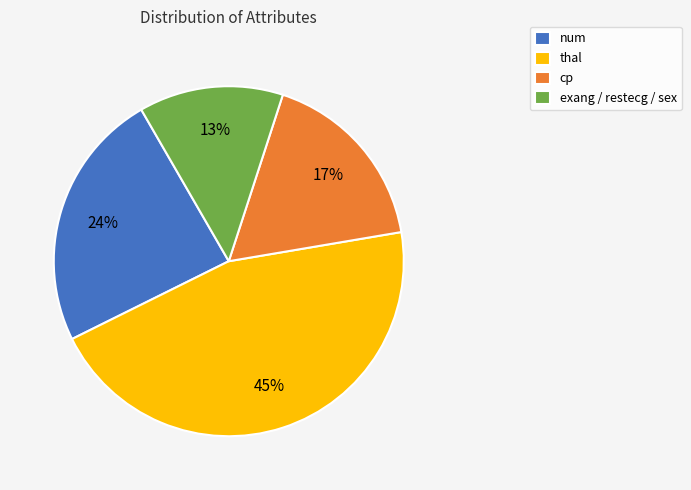

To the nearest percent, what percentage of the pie is num?

24%